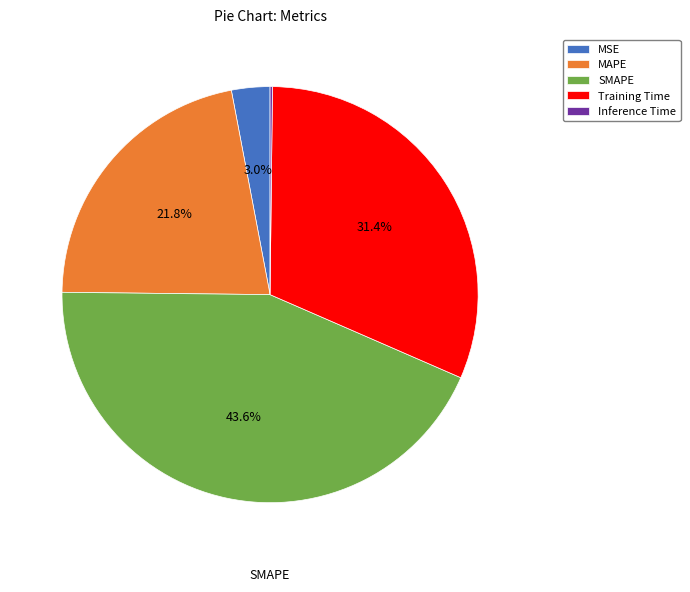

True or false: MSE accounts for 13% of the total.

False